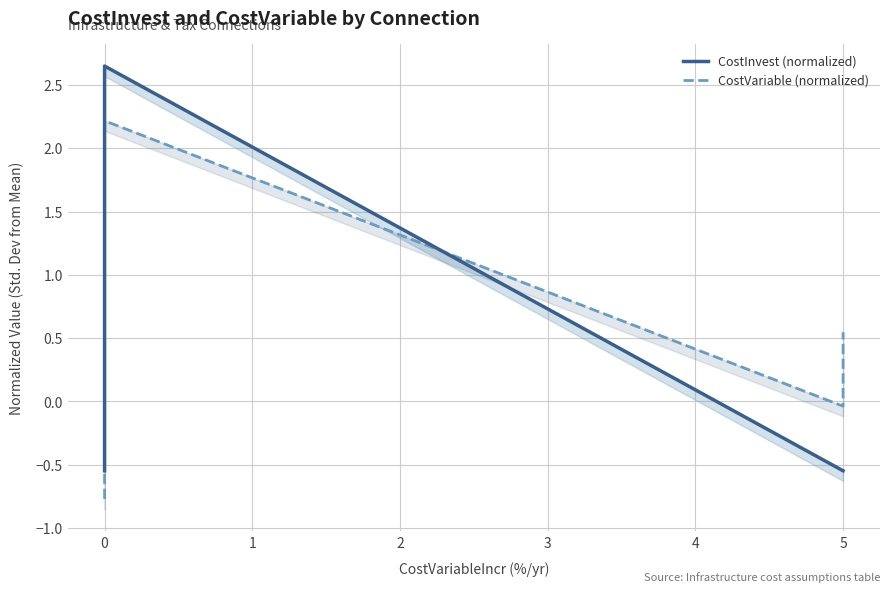

Rank the series by their maximum value, from lowest to highest.

CostVariable (normalized), CostInvest (normalized)